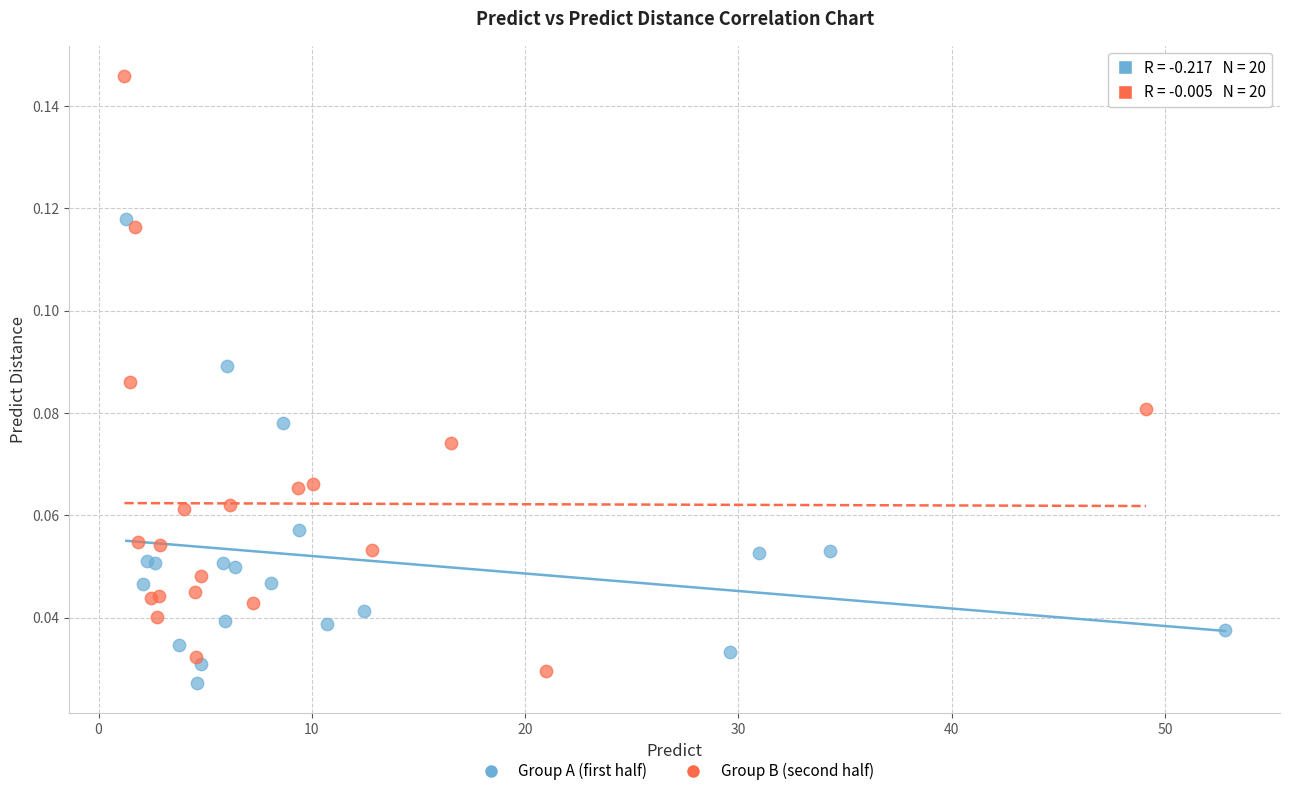

Which series has the widest spread of Y values?

Group B (second half)